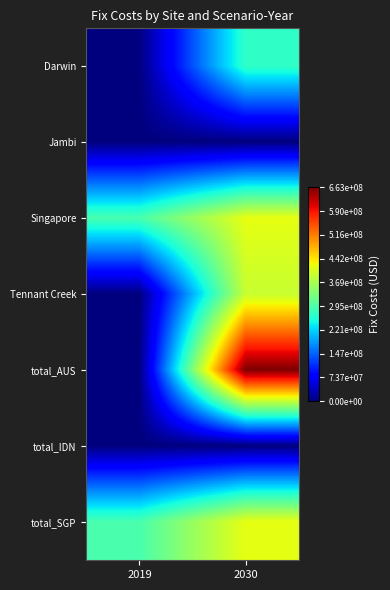

Rank the series at 2030 from highest to lowest value.

total_AUS, Singapore, total_SGP, Tennant Creek, Darwin, Jambi, total_IDN